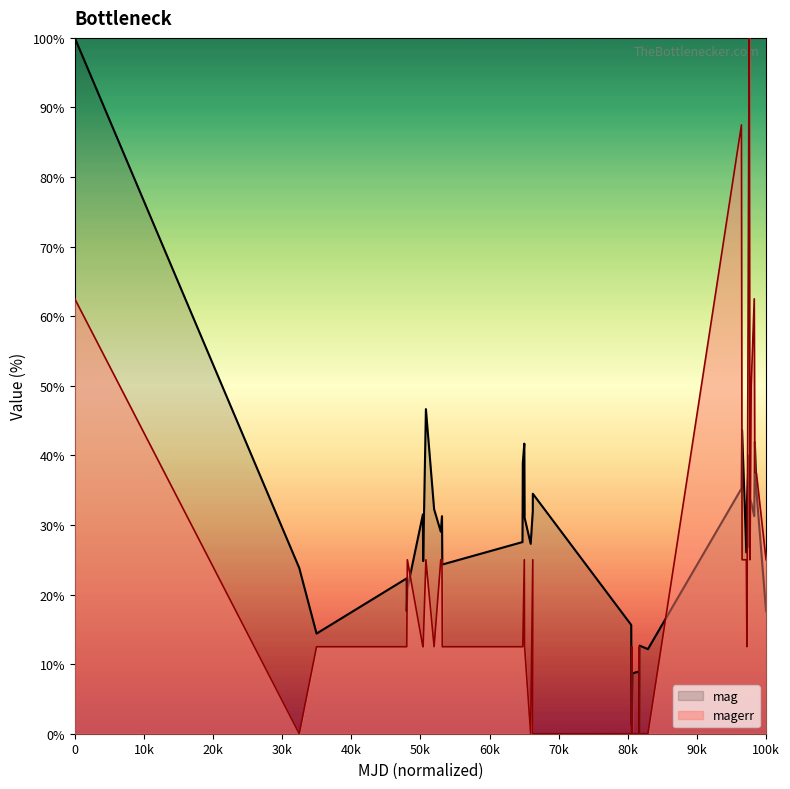

True or false: mag has a value of 100.0 at 0.

True